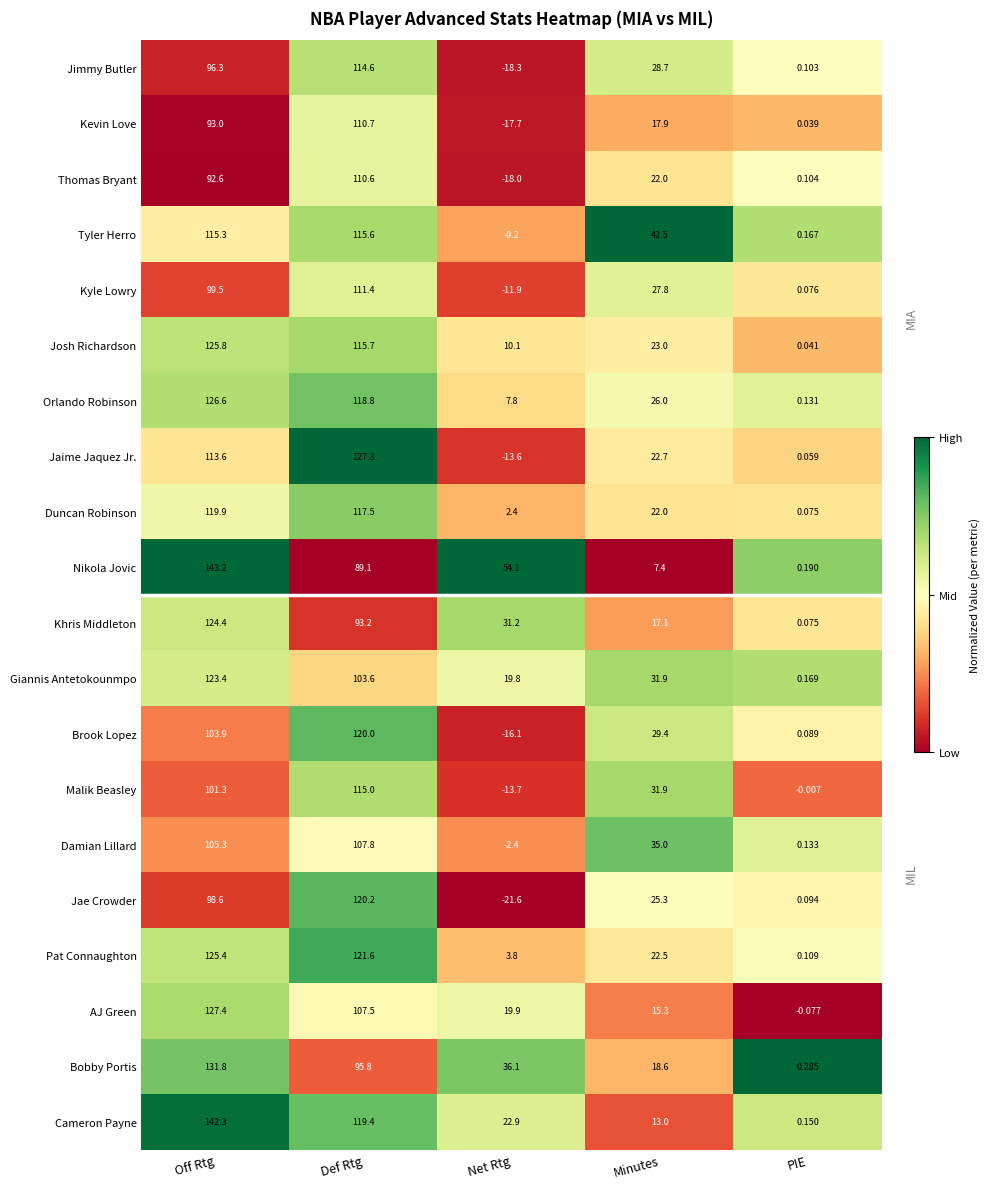

How many categories are shown in the chart?

5